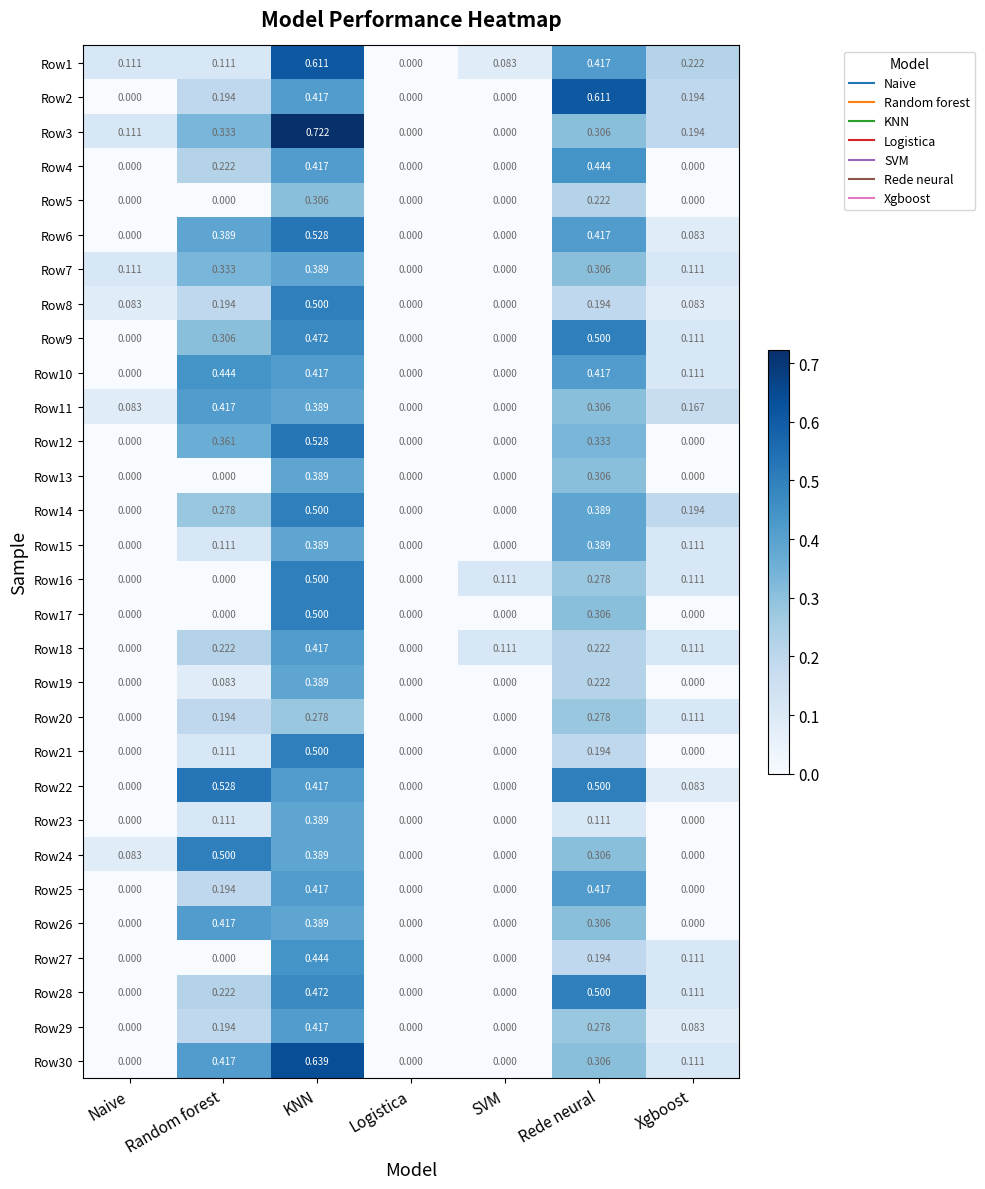

At which category does the chart reach its peak across all series?

KNN